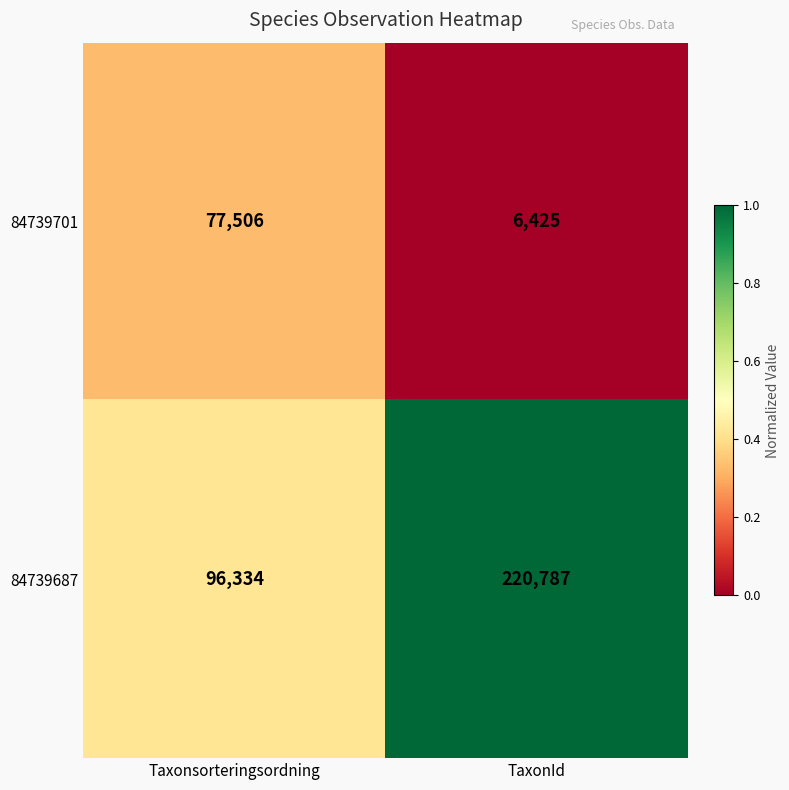

Which series has the largest total across all categories?

84739687